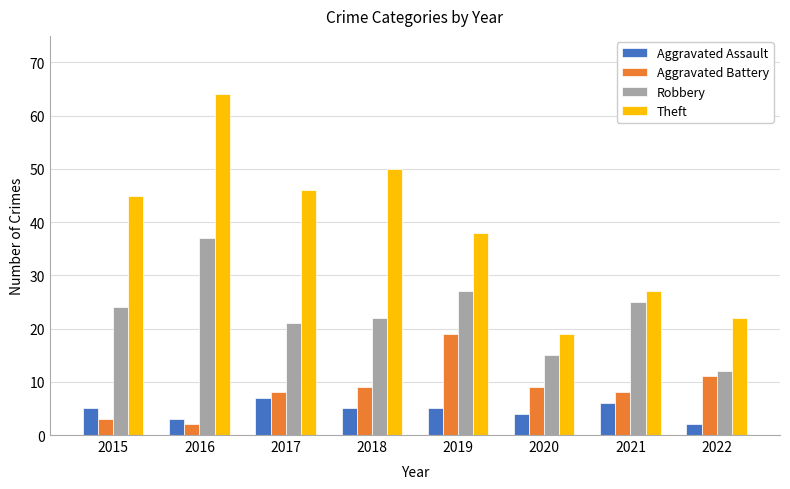

How many bars are there in total?

32